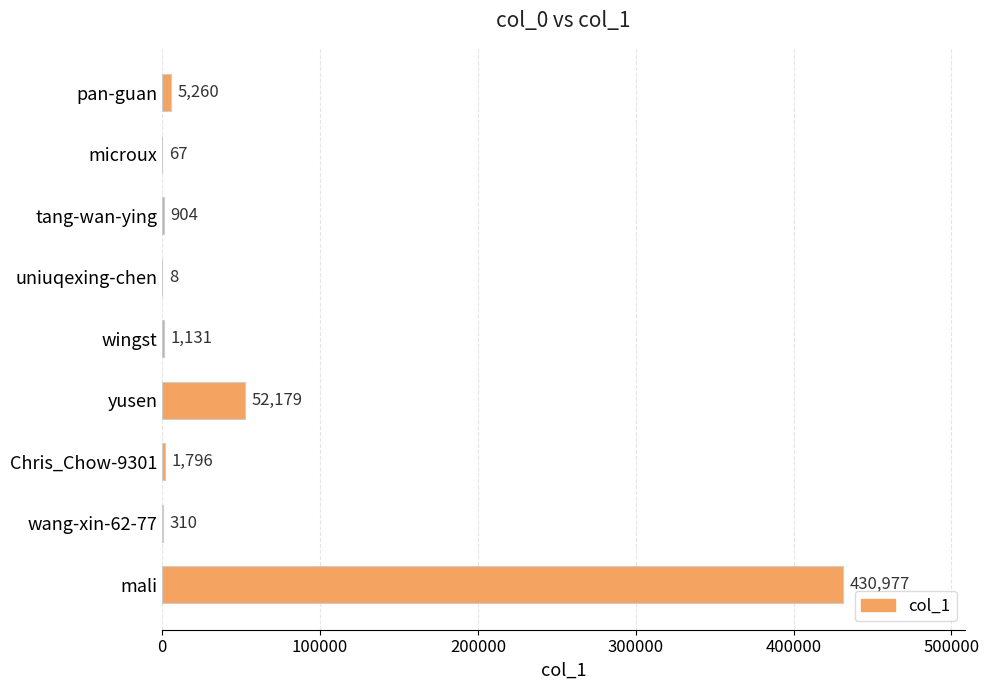

Reading bottom to top, transcribe all the data shown in this chart.

mali=430977	wang-xin-62-77=310	Chris_Chow-9301=1796	yusen=52179	wingst=1131	uniuqexing-chen=8	tang-wan-ying=904	microux=67	pan-guan=5260